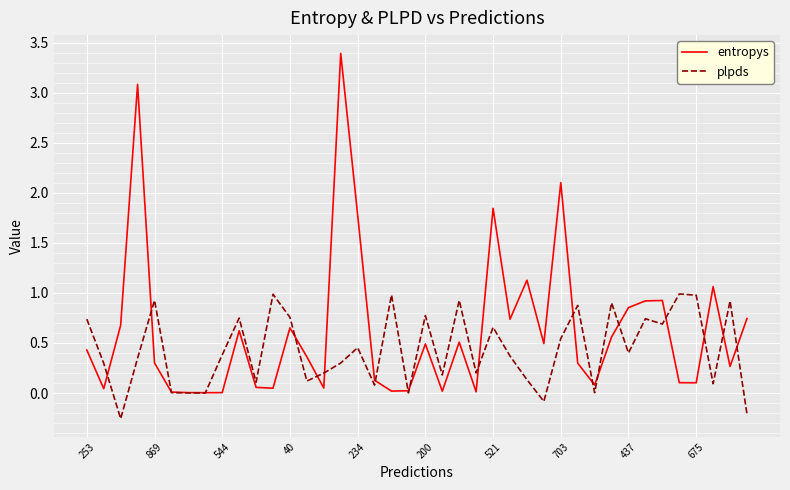

Which series has the largest total across all categories?

entropys